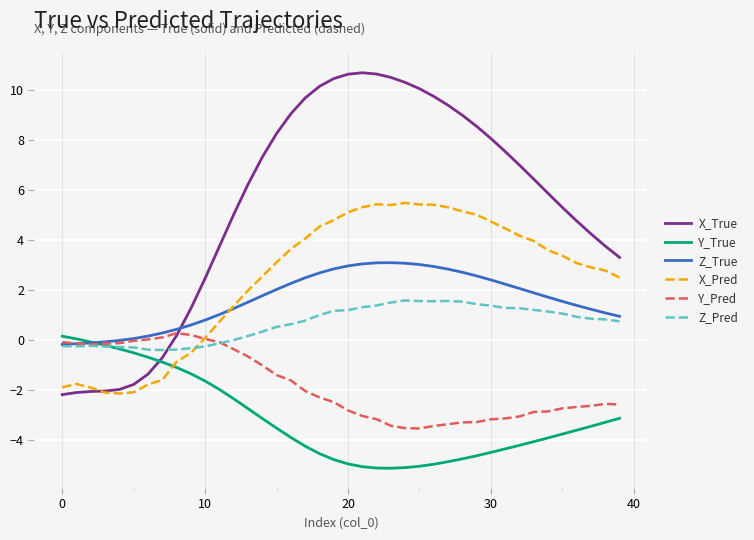

How many times do X_True and Z_True cross each other?

1